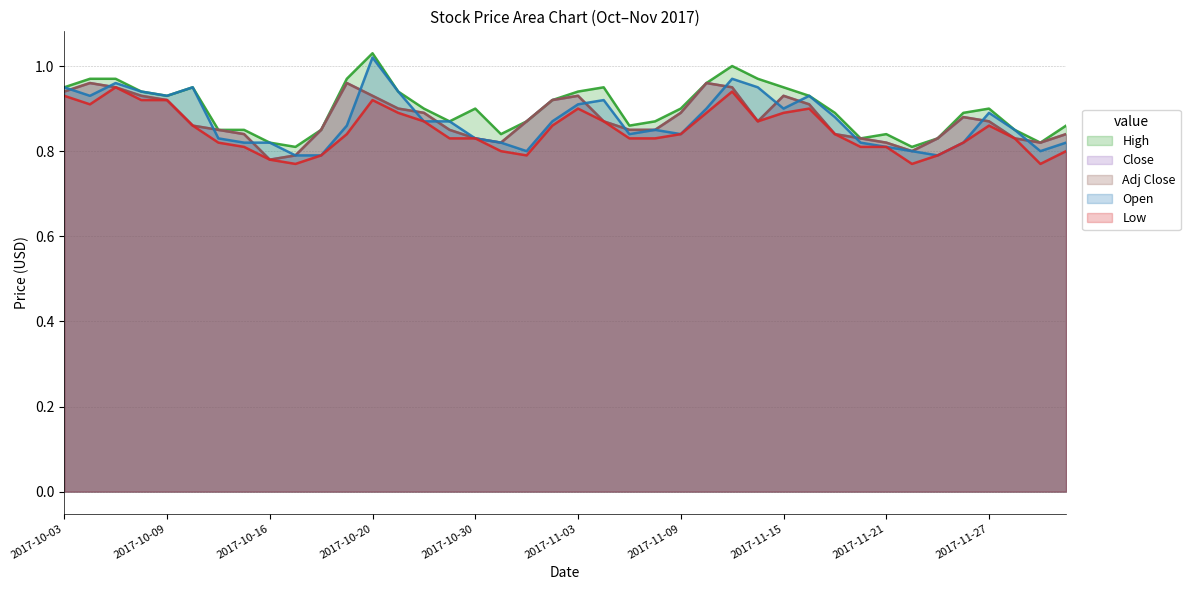

What value does the Low series have at 15?

0.8